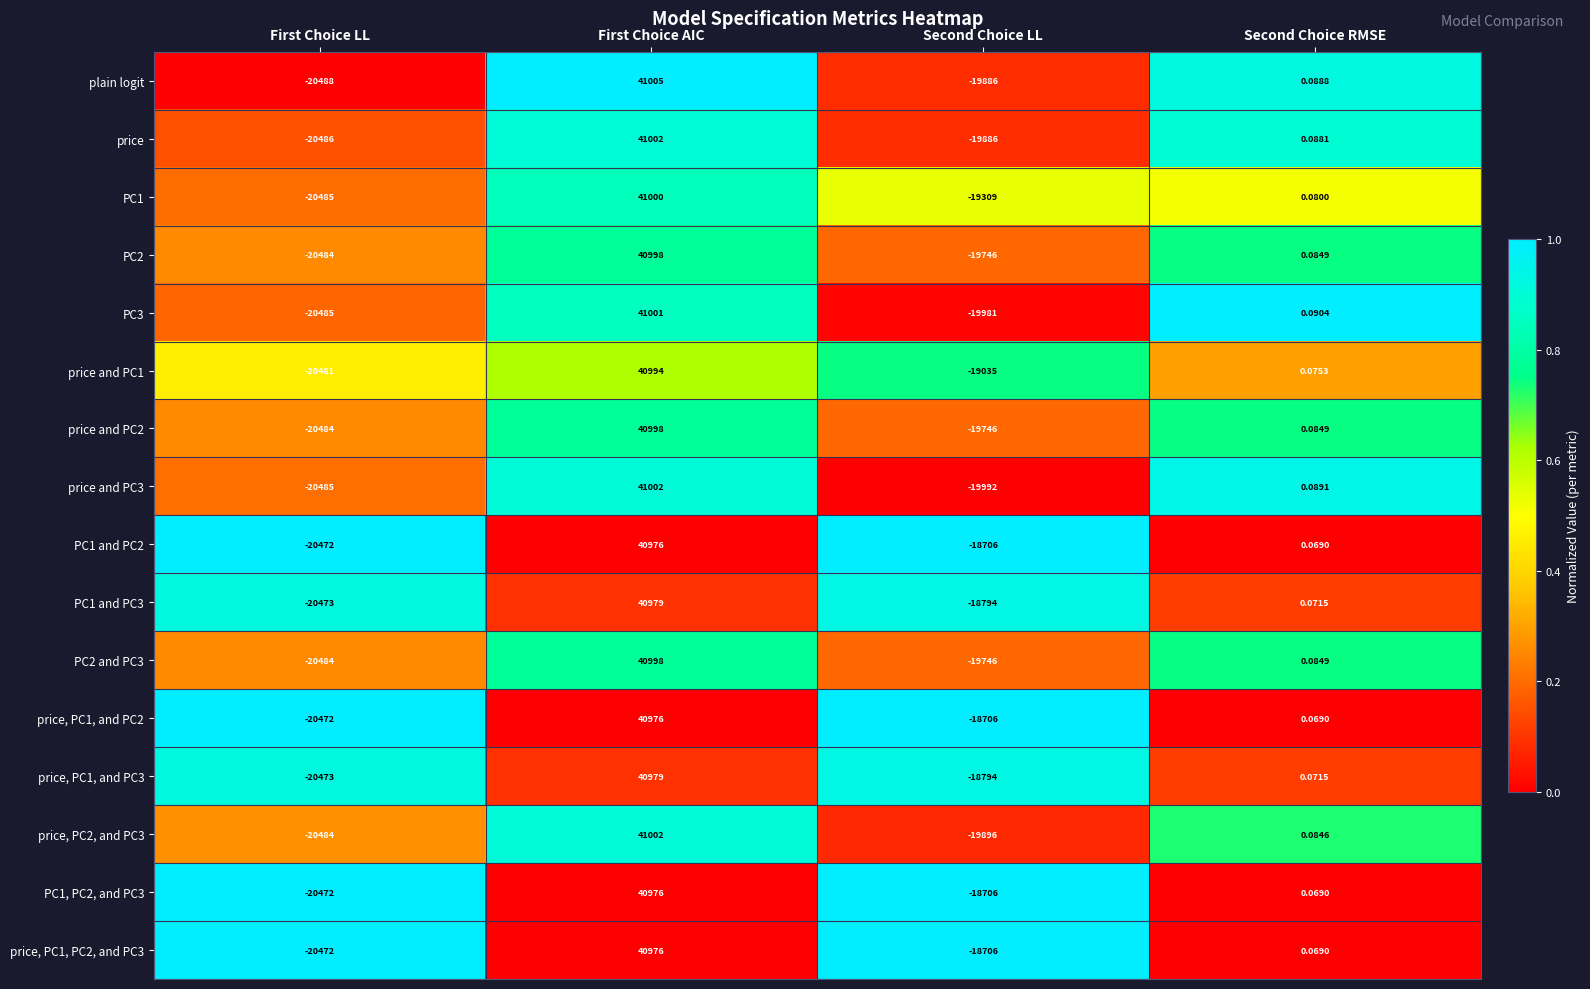

Which series has the largest range (max minus min)?

plain logit